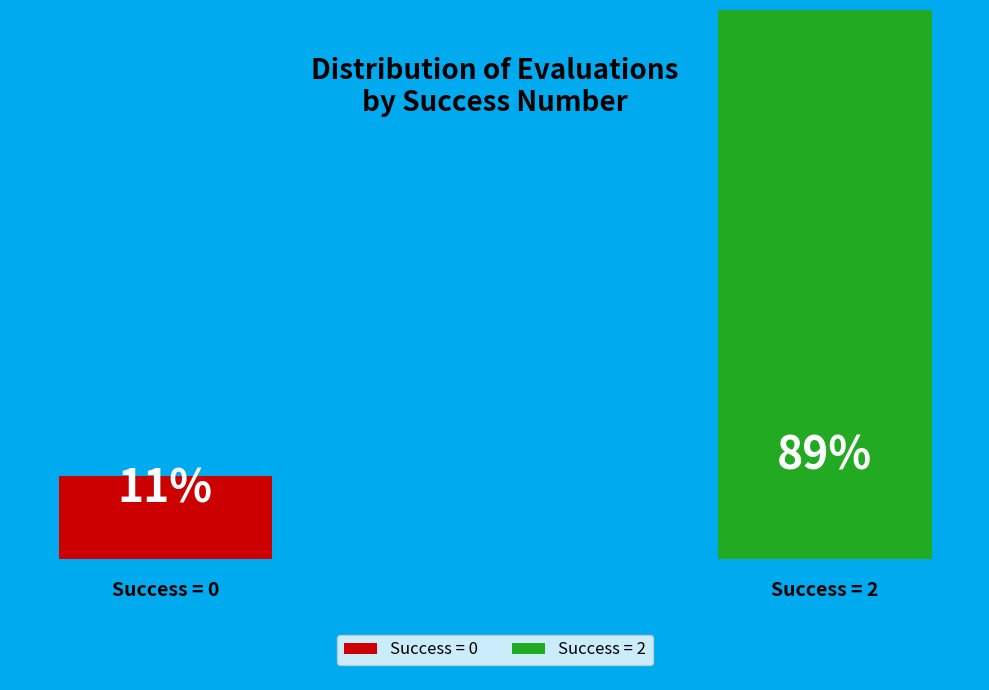

Rank the categories by value from highest to lowest.

success num = 2 (evals sum), success num = 0 (evals sum)